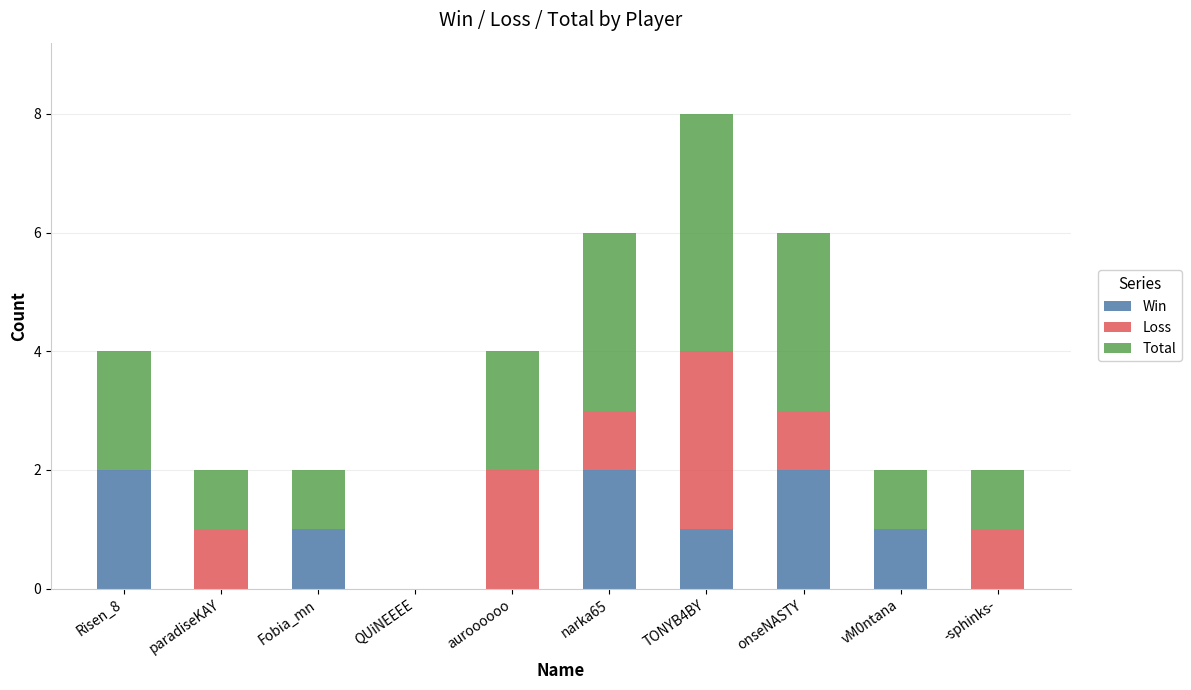

The Win series shows 1 at TONYB4BY. True or false?

True